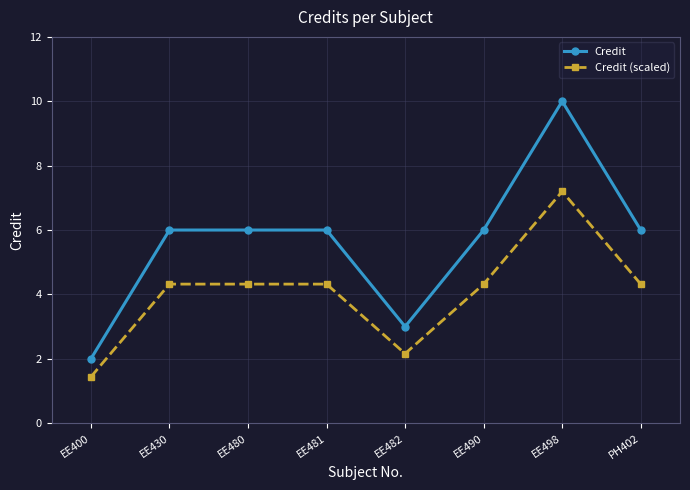

What are all the series names shown in the legend?

Credit, Credit (scaled)